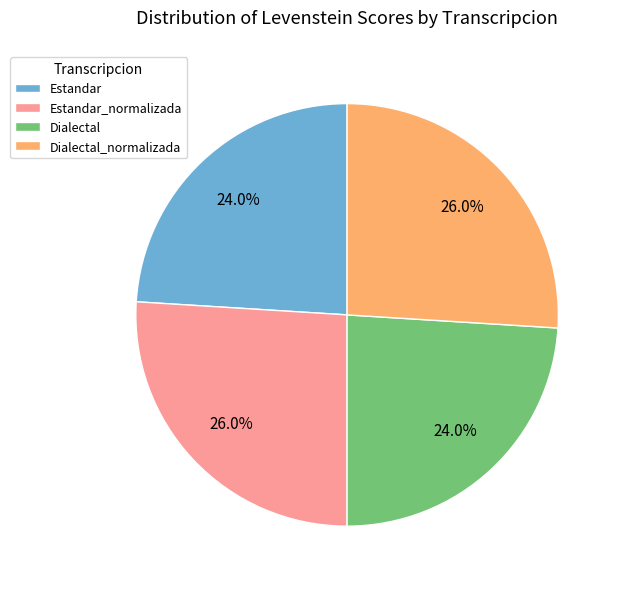

Does any single category account for the majority?

No